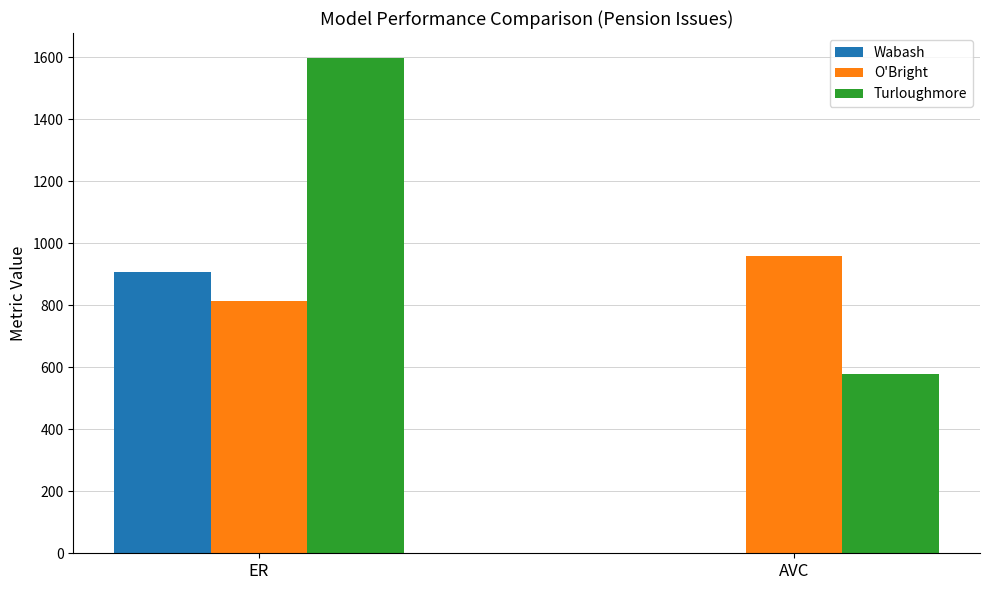

Which series changed the most between ER and AVC?

Turloughmore